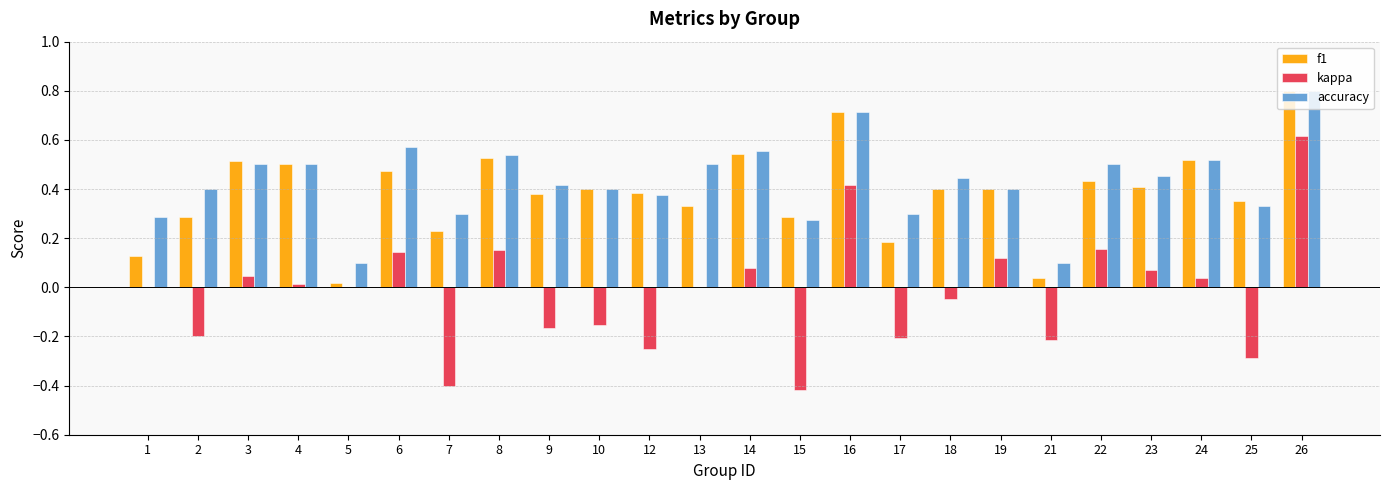

What is the sum of all f1 values?

9.3